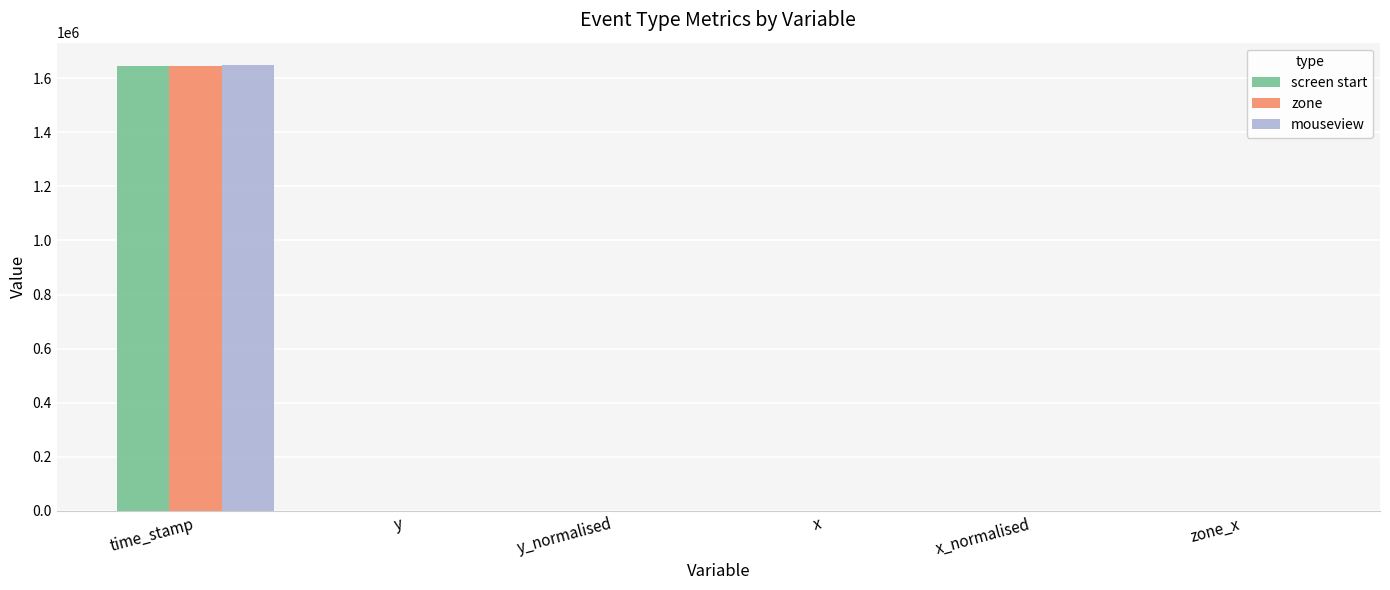

What is the sum of all mouseview values?

1649408.9